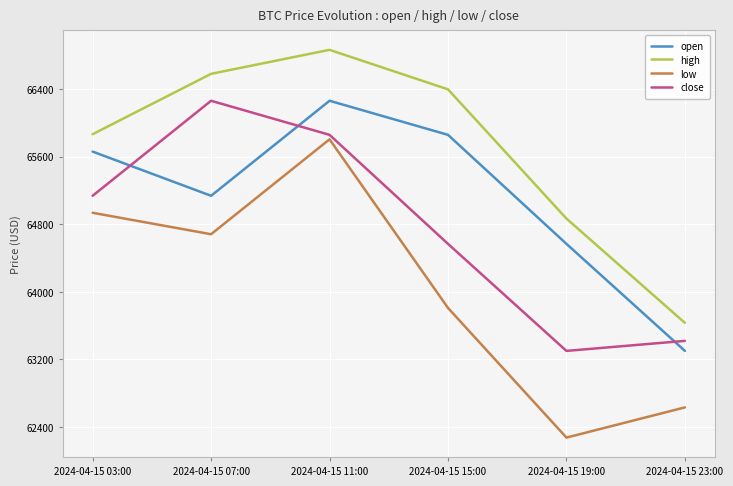

What is the difference between the maximum and minimum values in the open series?

2962.7